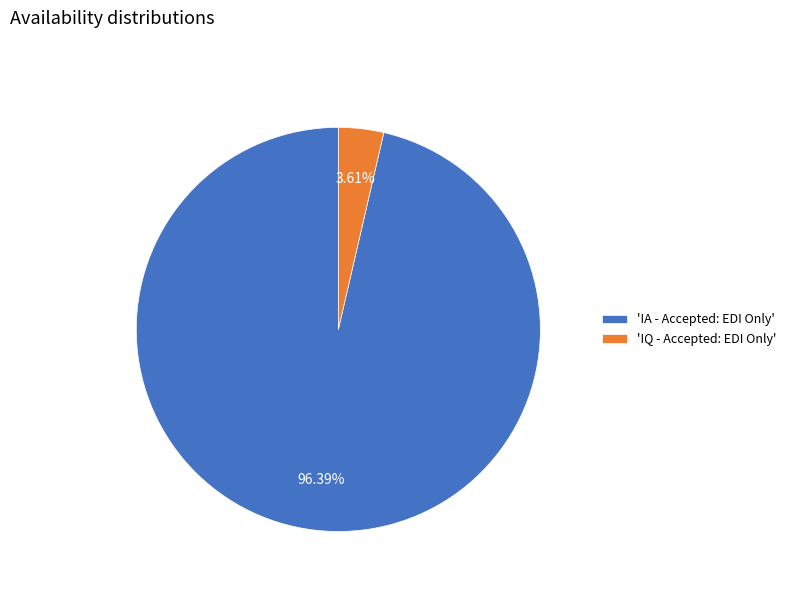

Rank the categories by value from lowest to highest.

'IQ - Accepted: EDI Only', 'IA - Accepted: EDI Only'